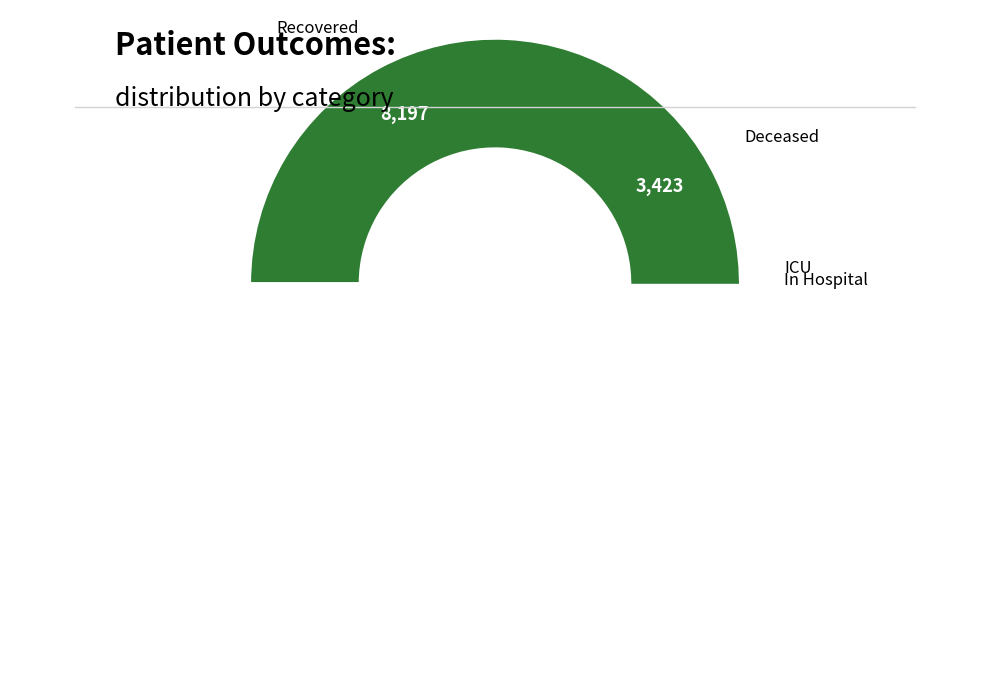

To the nearest percent, what is the difference between the Deceased Patients and Patients in ICU slice percentages?

19%